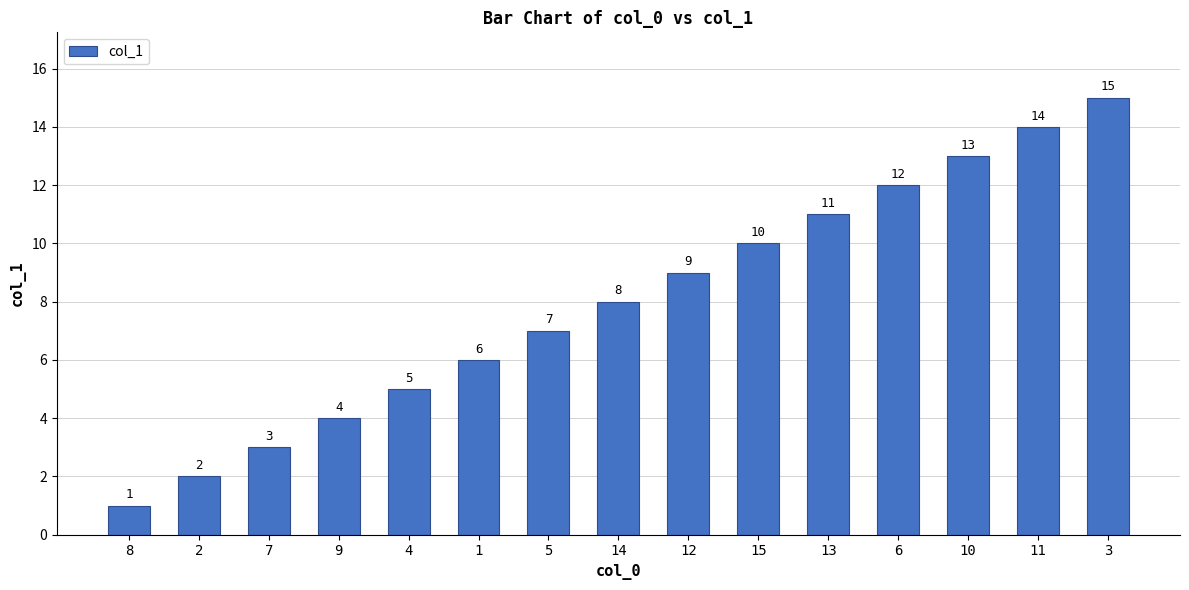

What is the value of the 12th bar from the left?

12